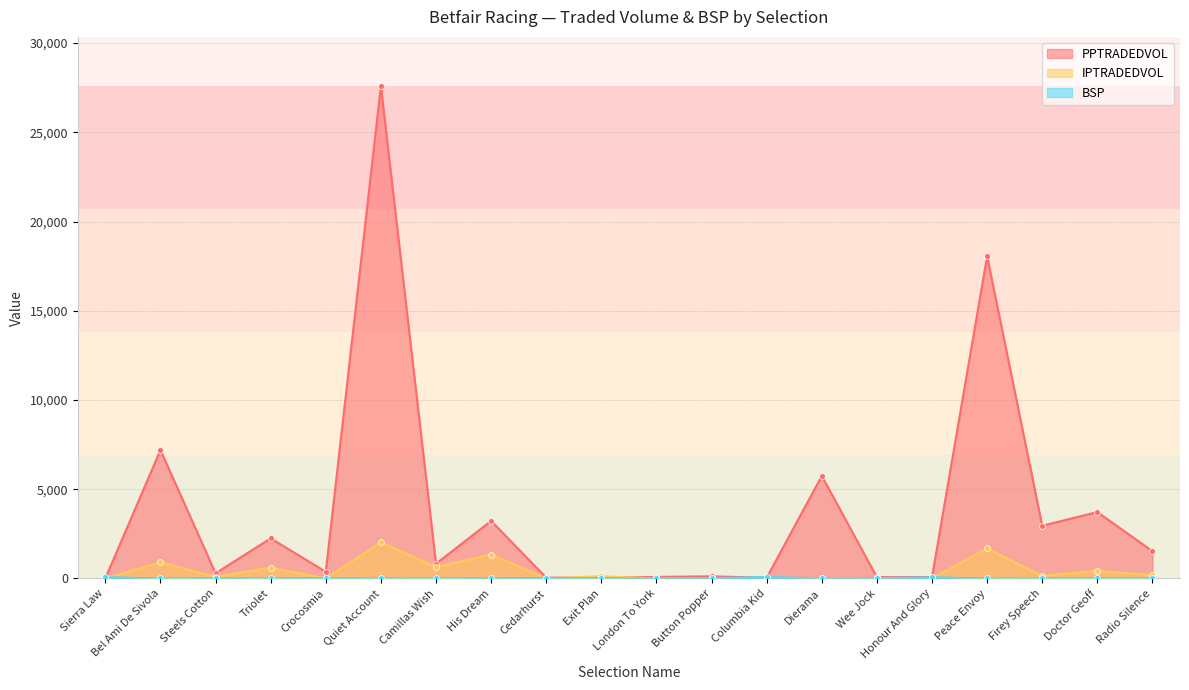

What is the total value across all series at Sierra Law?

66.4